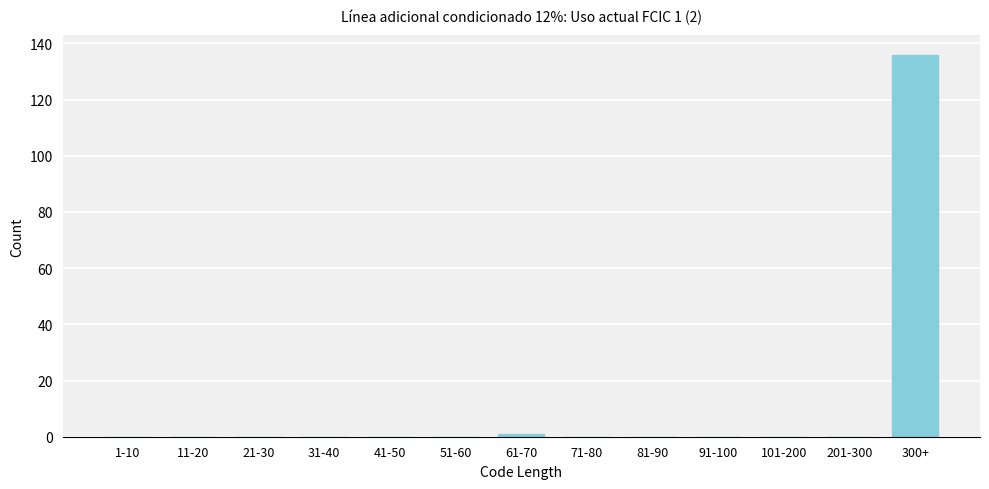

Reading left to right, extract all data points from this chart.

1-10=0	11-20=0	21-30=0	31-40=0	41-50=0	51-60=0	61-70=1	71-80=0	81-90=0	91-100=0	101-200=0	201-300=0	300+=136